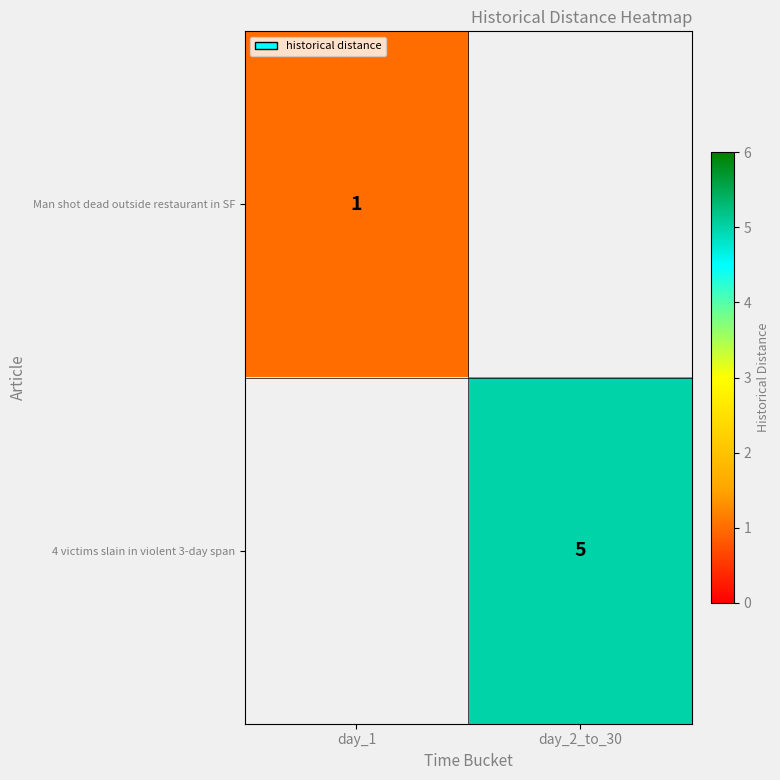

Is it true that 4 victims slain in violent 3-day span equals 2.8 at day_2_to_30?

False